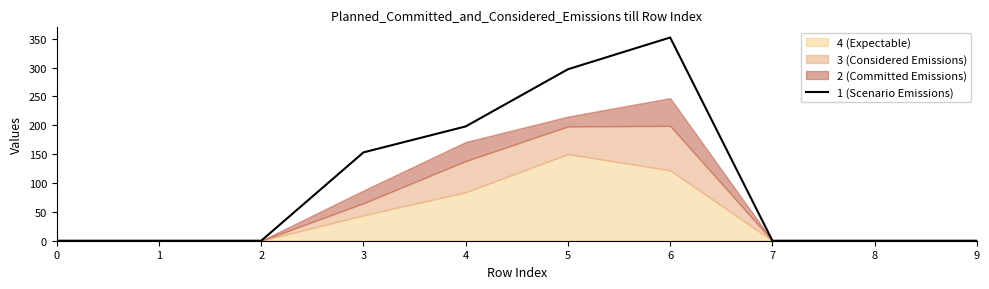

Rank the categories by value from lowest to highest.

0, 1, 2, 7, 8, 9, 3, 4, 5, 6